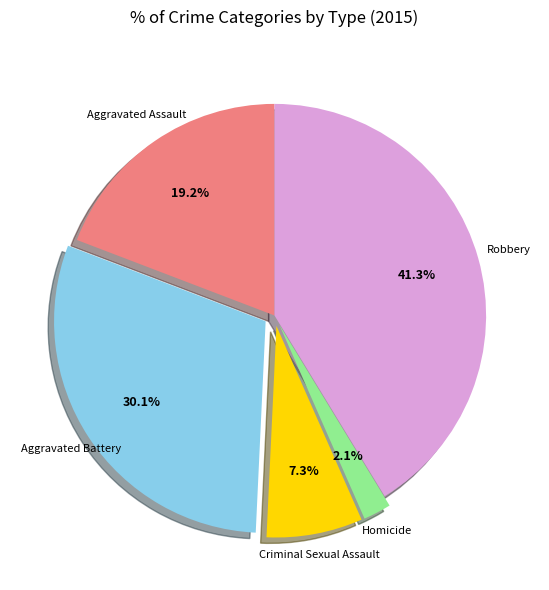

Is there any slice that represents more than half of the pie?

No